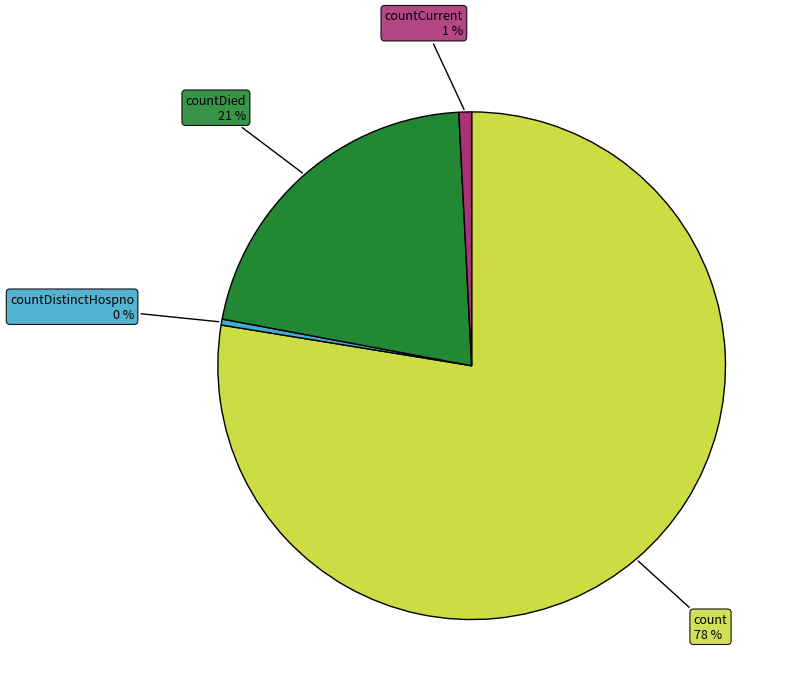

How many segments does this pie chart have?

4